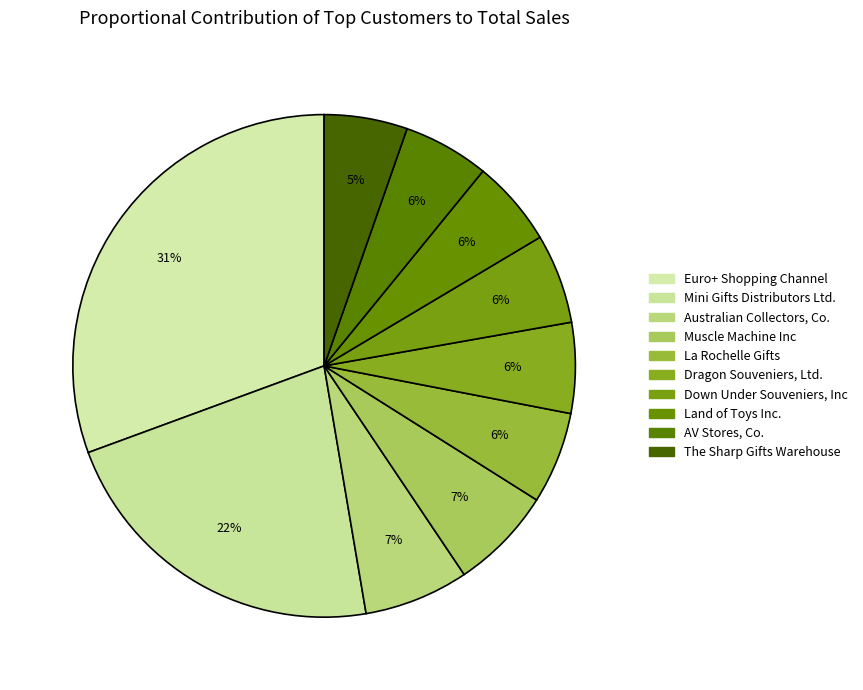

Does Australian Collectors, Co. represent more than half of the total?

No